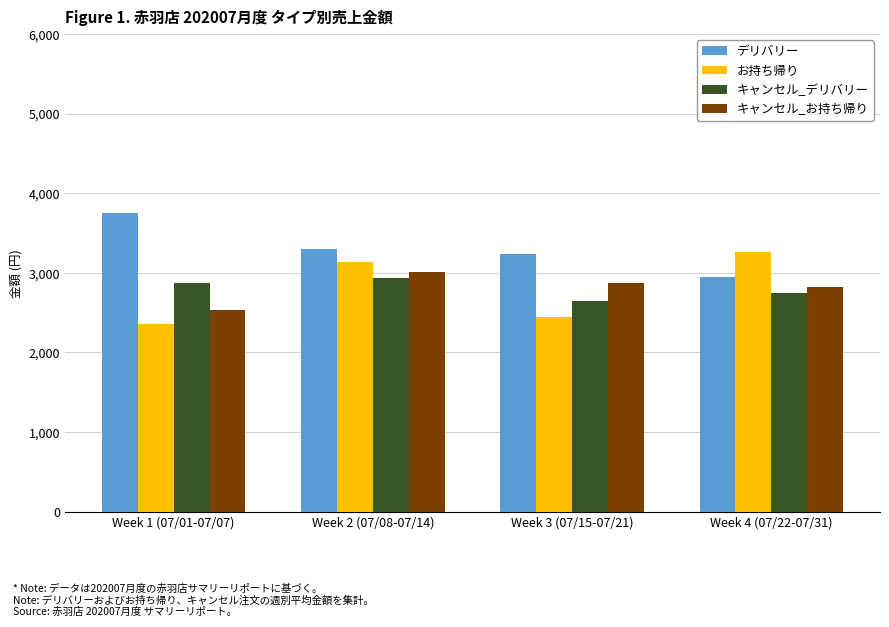

List the labels in order of キャンセル_デリバリー value, smallest first.

Week 3 (07/15-07/21), Week 4 (07/22-07/31), Week 1 (07/01-07/07), Week 2 (07/08-07/14)